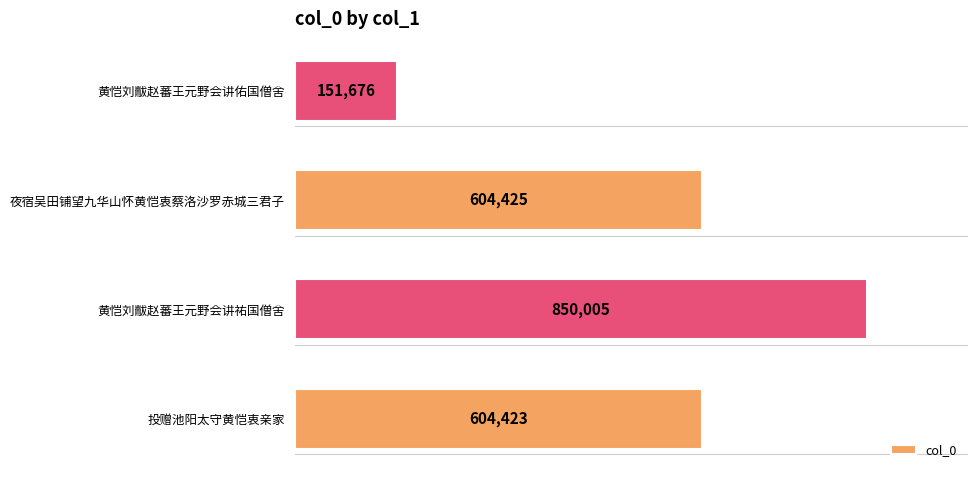

Rank the categories by value from lowest to highest.

黄恺刘黻赵蕃王元野会讲佑国僧舍, 投赠池阳太守黄恺衷亲家, 夜宿吴田铺望九华山怀黄恺衷蔡洛沙罗赤城三君子, 黄恺刘黻赵蕃王元野会讲祐国僧舍